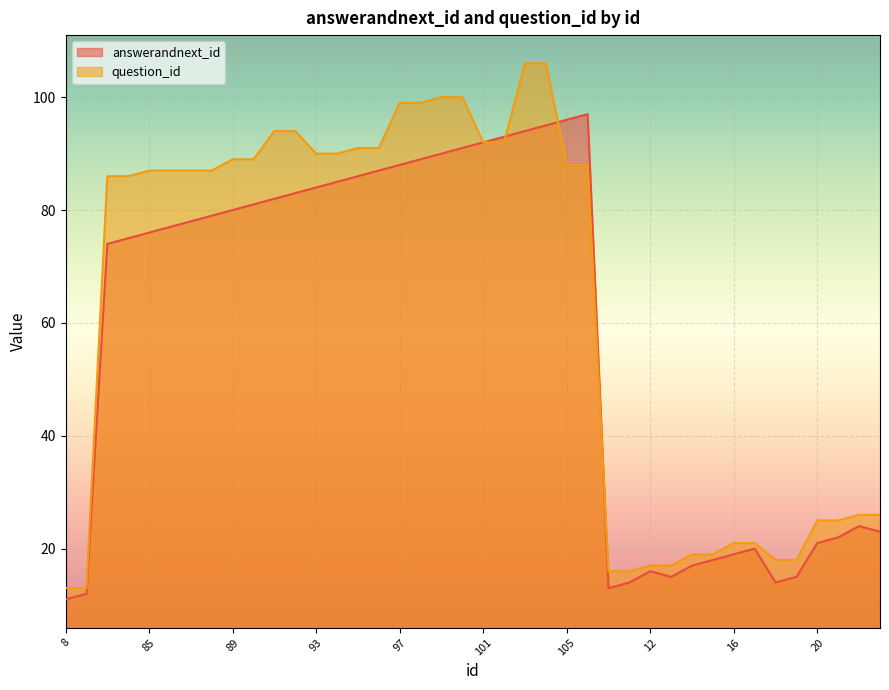

List the labels in order of question_id value, smallest first.

8, 9, 10, 11, 12, 13, 18, 19, 14, 15, 16, 17, 20, 21, 22, 23, 83, 84, 85, 86, 87, 88, 105, 106, 89, 90, 93, 94, 95, 96, 101, 102, 91, 92, 97, 98, 99, 100, 103, 104